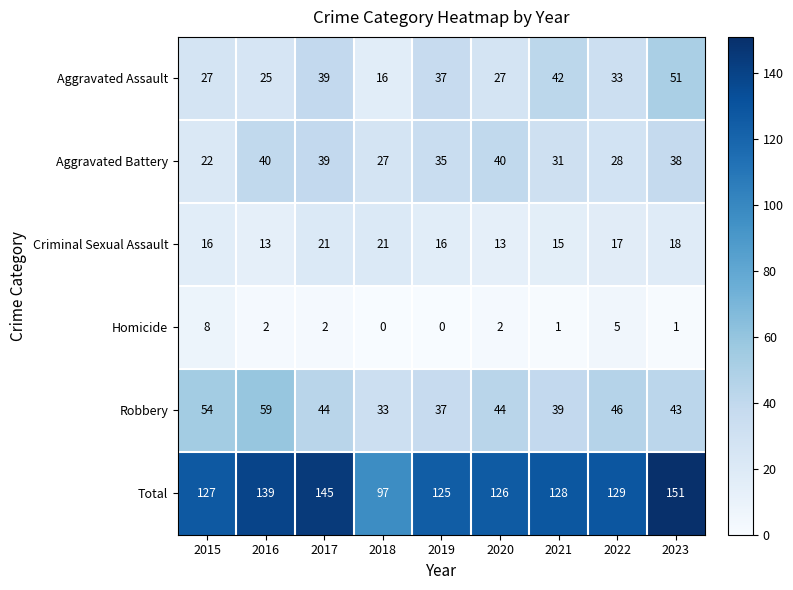

Read the Aggravated Battery value at 2017, to the nearest 5.

40